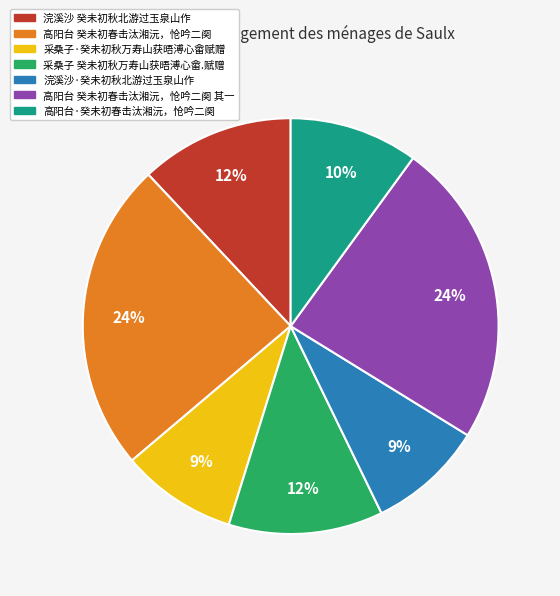

To the nearest percent, what is the difference between the largest and smallest slice percentages?

15%